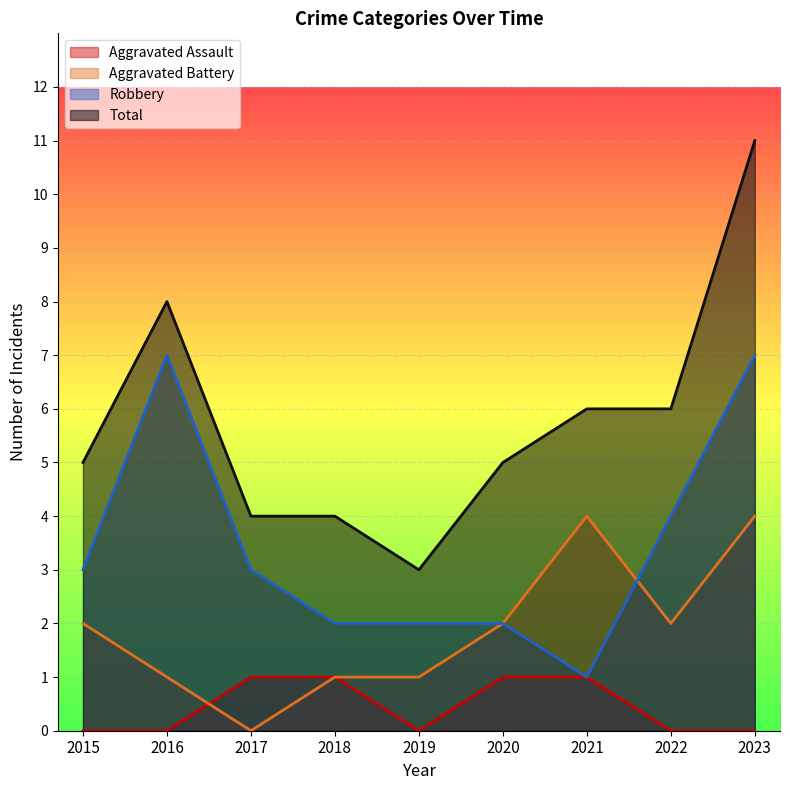

What is the difference between the highest and lowest values at 2020?

4